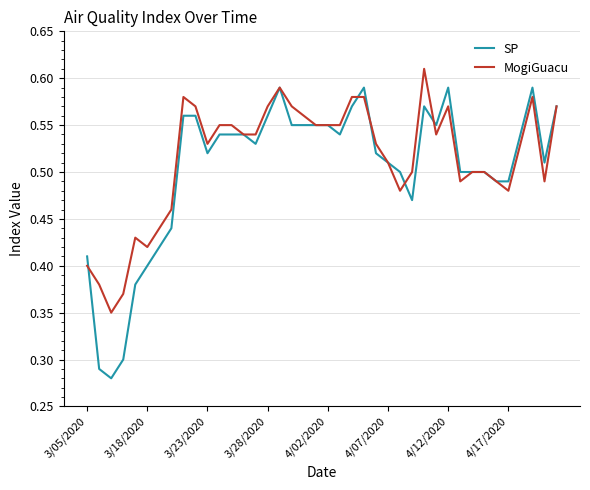

List the series in order of their peak value, lowest first.

SP, MogiGuacu